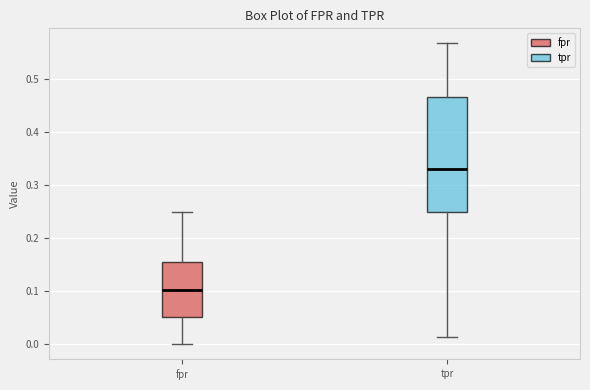

Where is the lower edge of the box for fpr on the y-axis? The values are not printed on the chart, so give them approximately, as read against the axis.

0.05